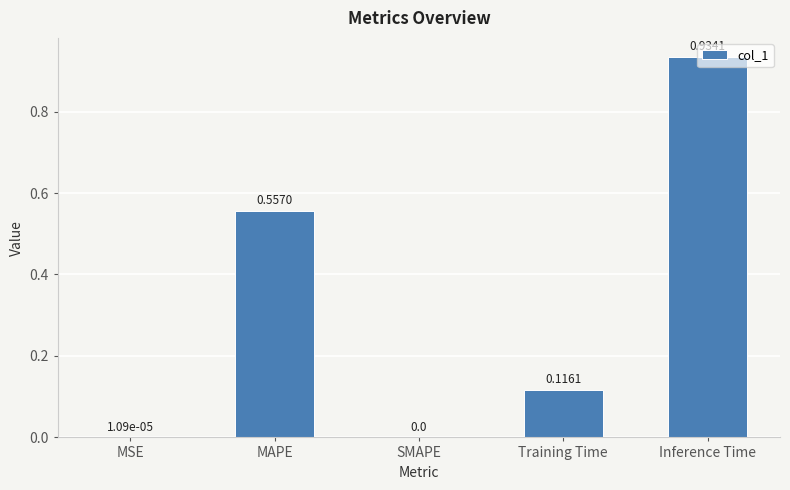

At which category does the chart reach its peak across all series?

Inference Time